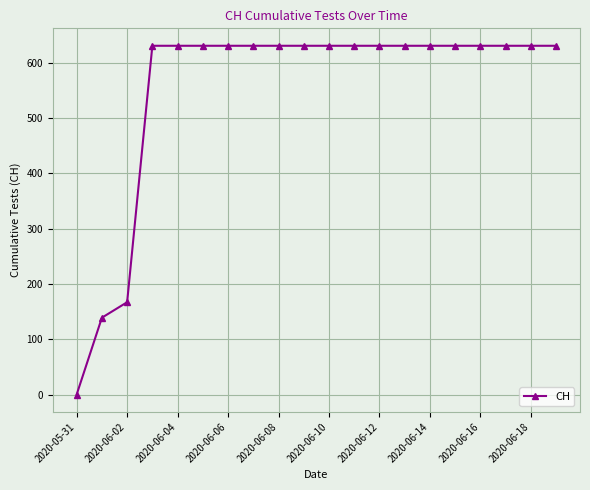

What is the difference between the maximum and minimum values?

631